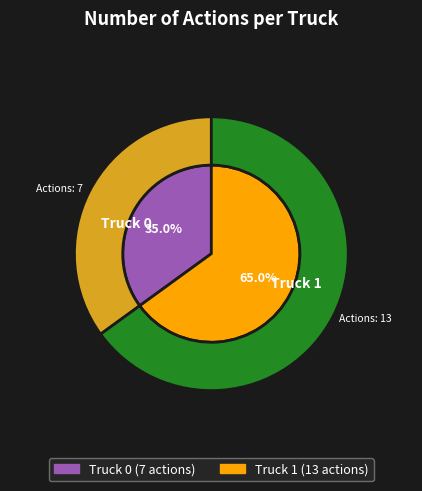

Which slice is the largest?

Truck 1